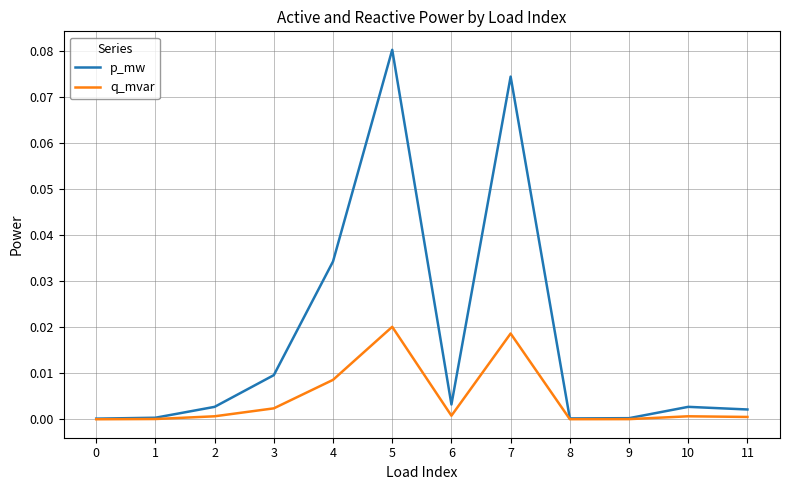

Which series has the largest range (max minus min)?

p_mw